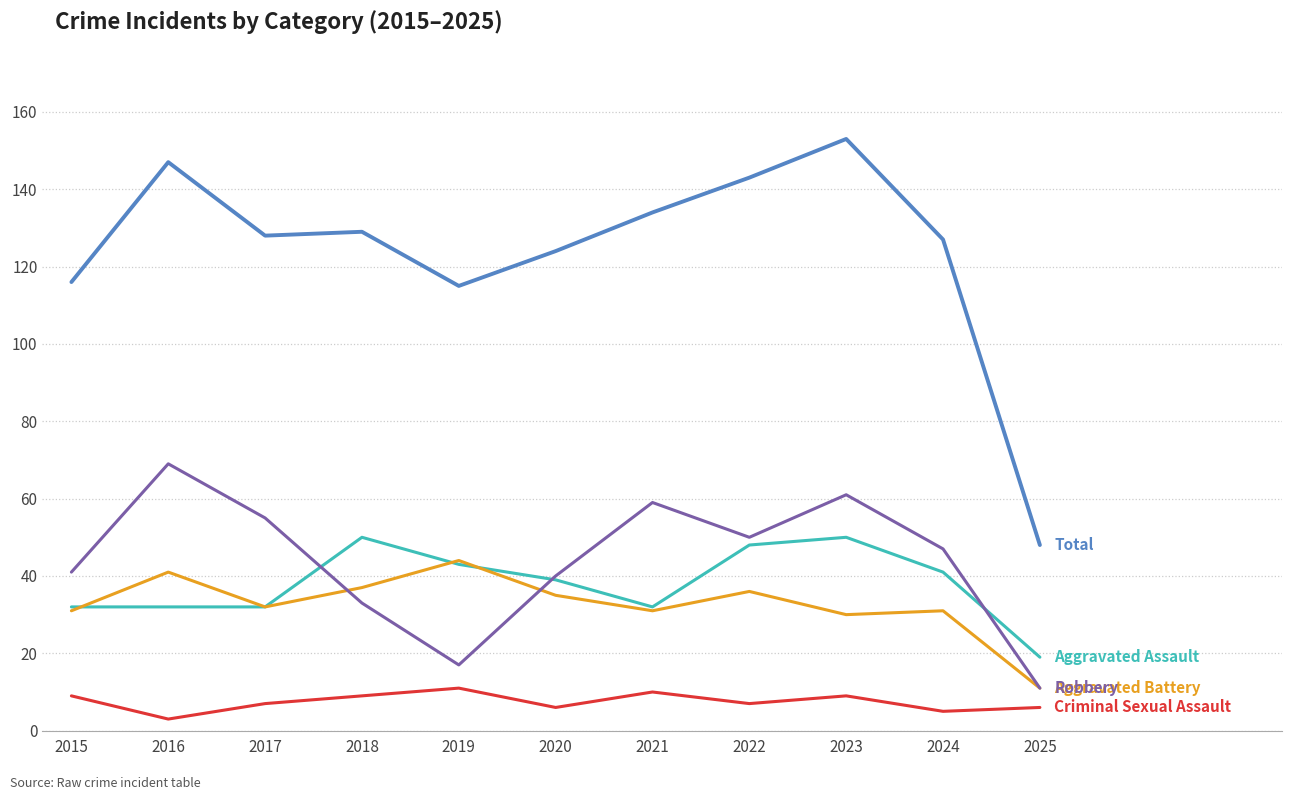

Does the chart display data point markers on the line(s)?

No